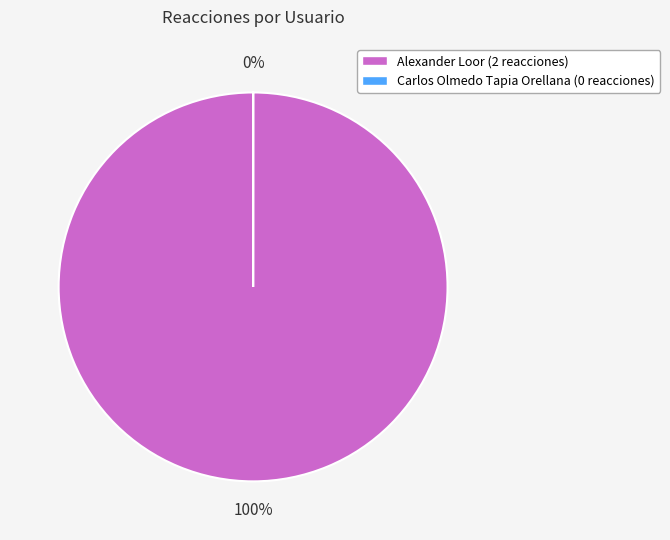

Which has a higher value, Carlos Olmedo Tapia Orellana or Alexander Loor?

Alexander Loor